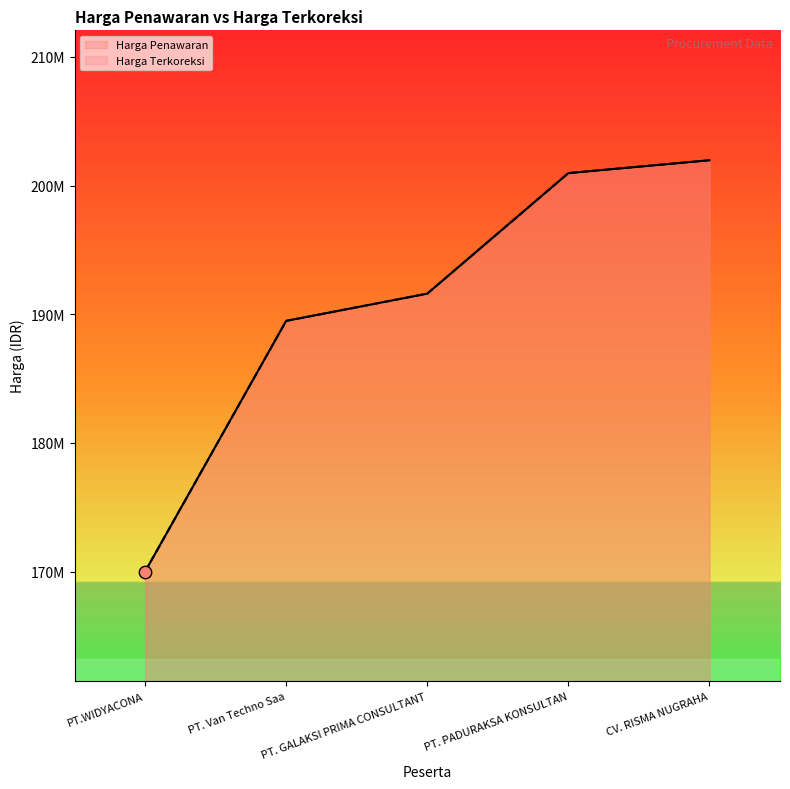

Which series has the widest spread of Y values?

Harga Penawaran